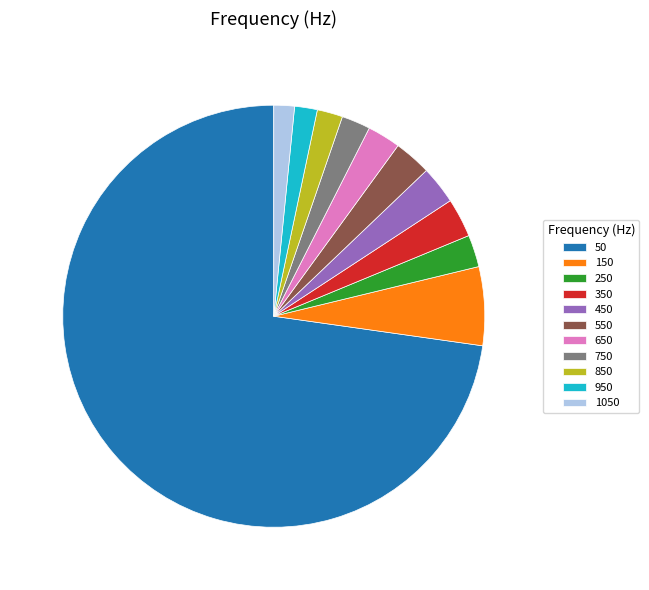

Is it true that 650 is 3% of the pie?

True